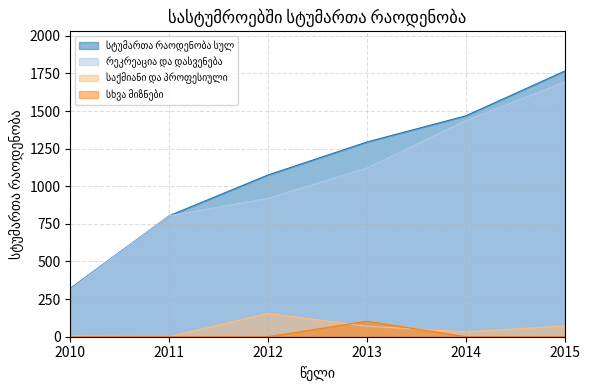

The value of რეკრეაცია და დასვენება at 2012 is 247. True or false?

False